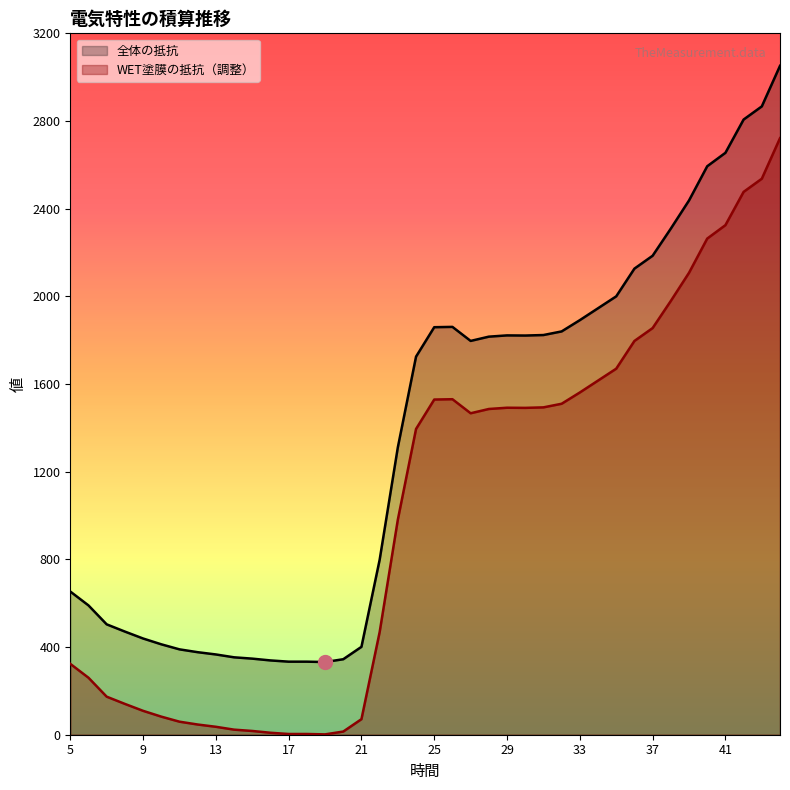

In 全体の抵抗, how many points are higher than both neighbors (excluding endpoints)?

2